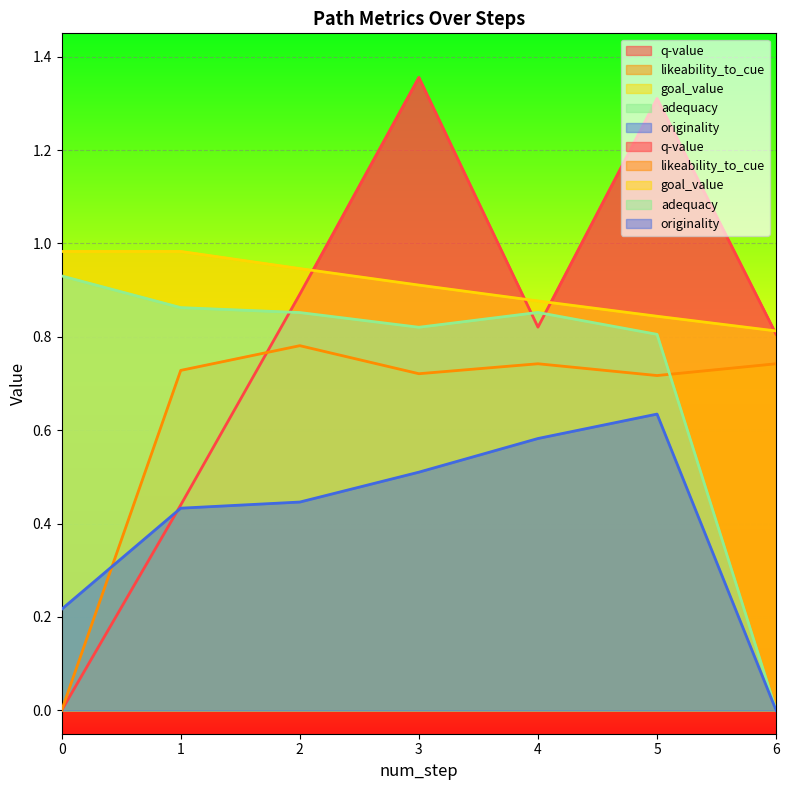

True or false: originality has more than 2 interior local peaks.

False